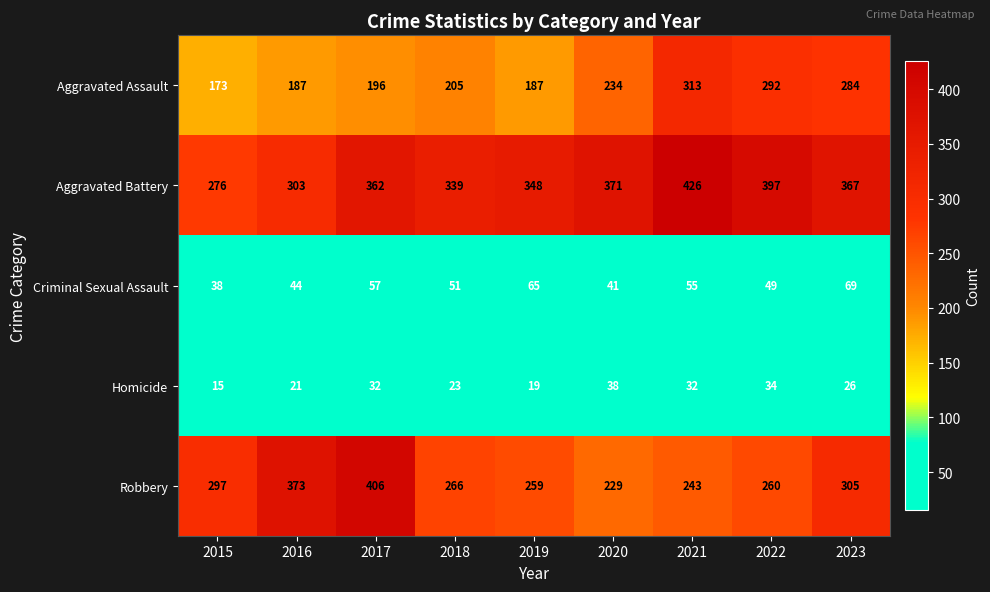

The Aggravated Battery series shows 348 at 2019. True or false?

True